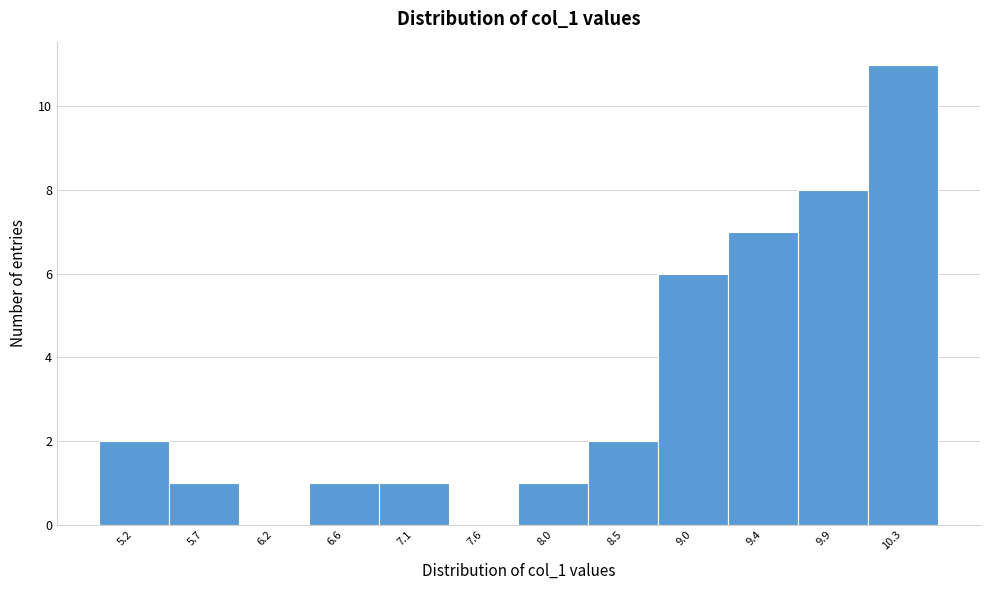

What is the height of the bar covering 6.860 to 7.325 on the x-axis? Neither the bar edges nor the heights are printed on the chart, so give them approximately, as read against the axes.

1